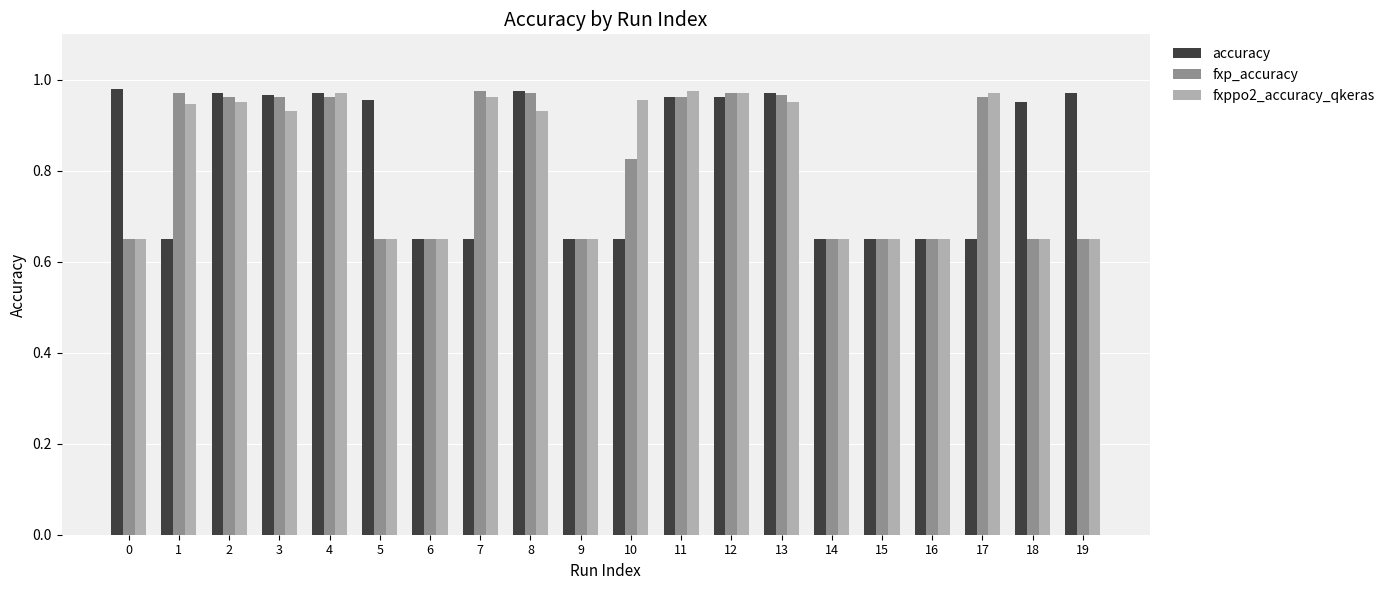

Is it true that accuracy equals 0.2 at 9?

False